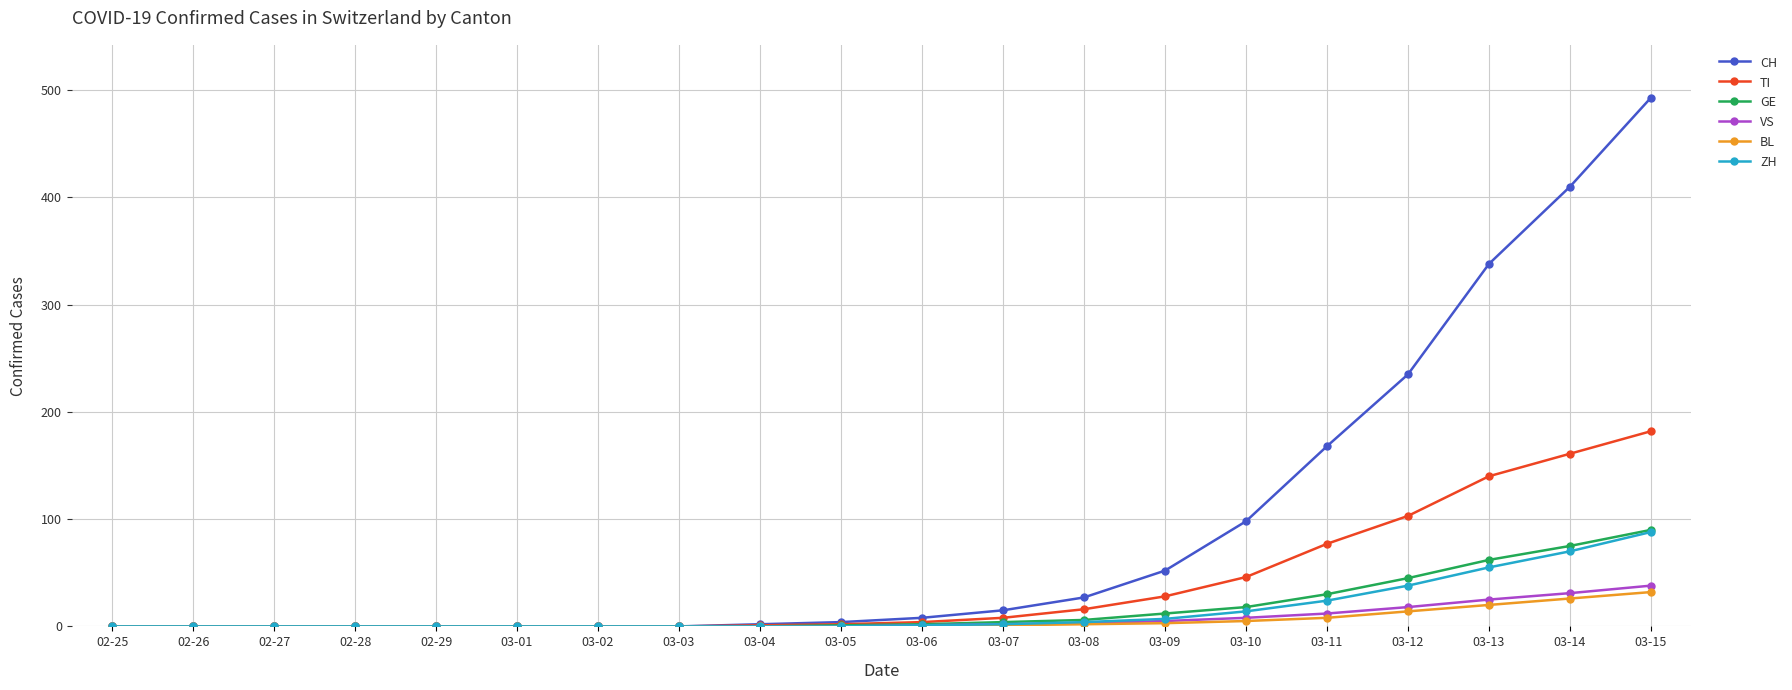

Which series has the largest total across all categories?

CH